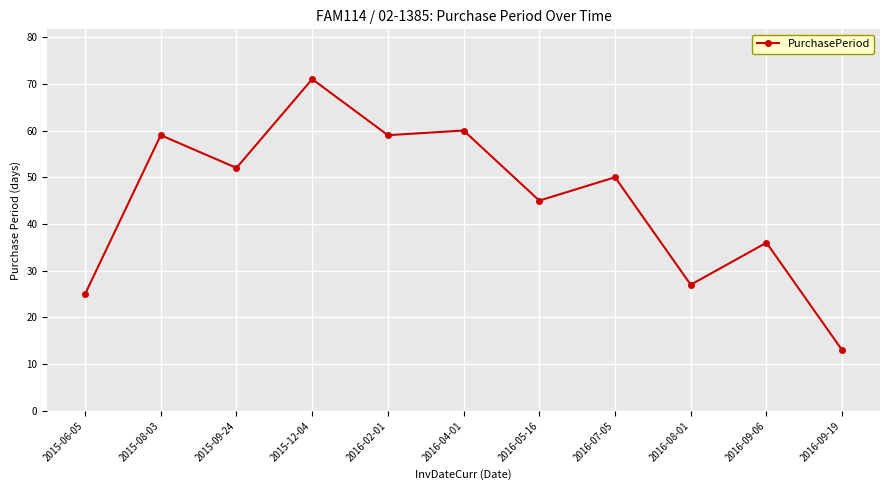

Reading left to right, what are all the values shown in this chart?

25	59	52	71	59	60	45	50	27	36	13